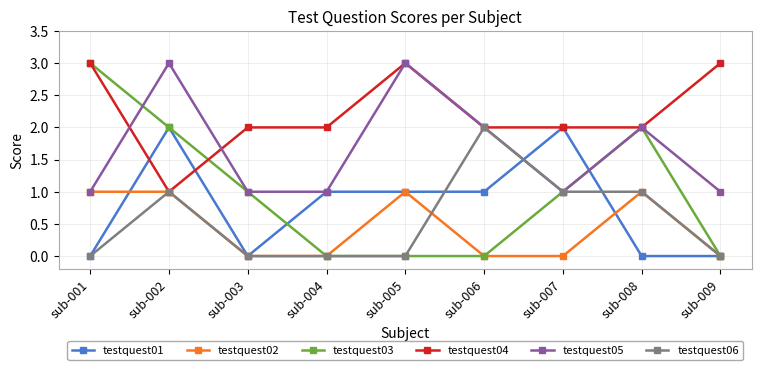

Which series changed the most between sub-006 and sub-009?

testquest06